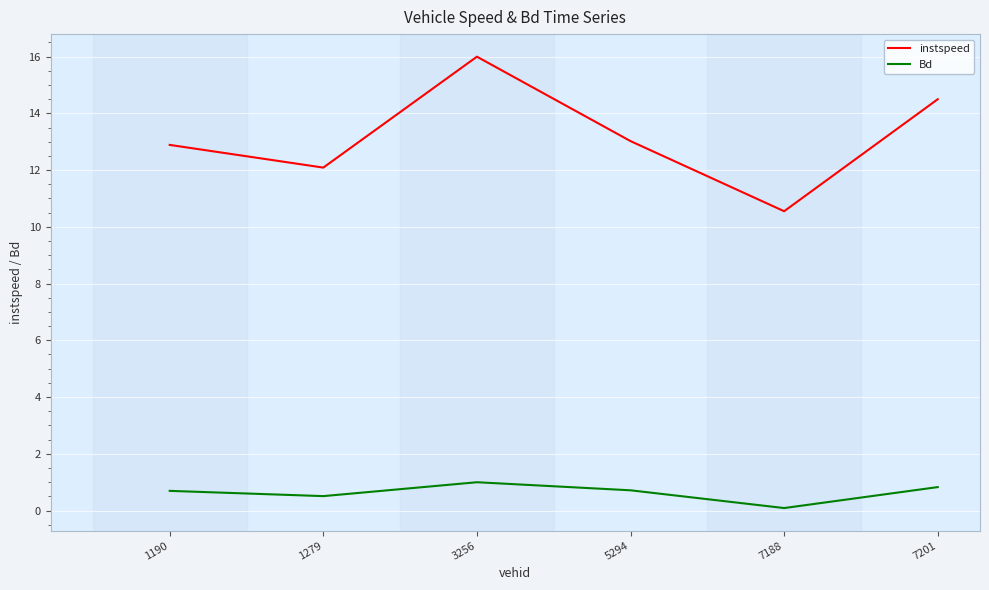

Reading left to right, extract all data points from this chart.

instspeed: 1190=12.9	1279=12.1	3256=16.0	5294=13.0	7188=10.5	7201=14.5
Bd: 1190=0.7	1279=0.5	3256=1.0	5294=0.7	7188=0.1	7201=0.8